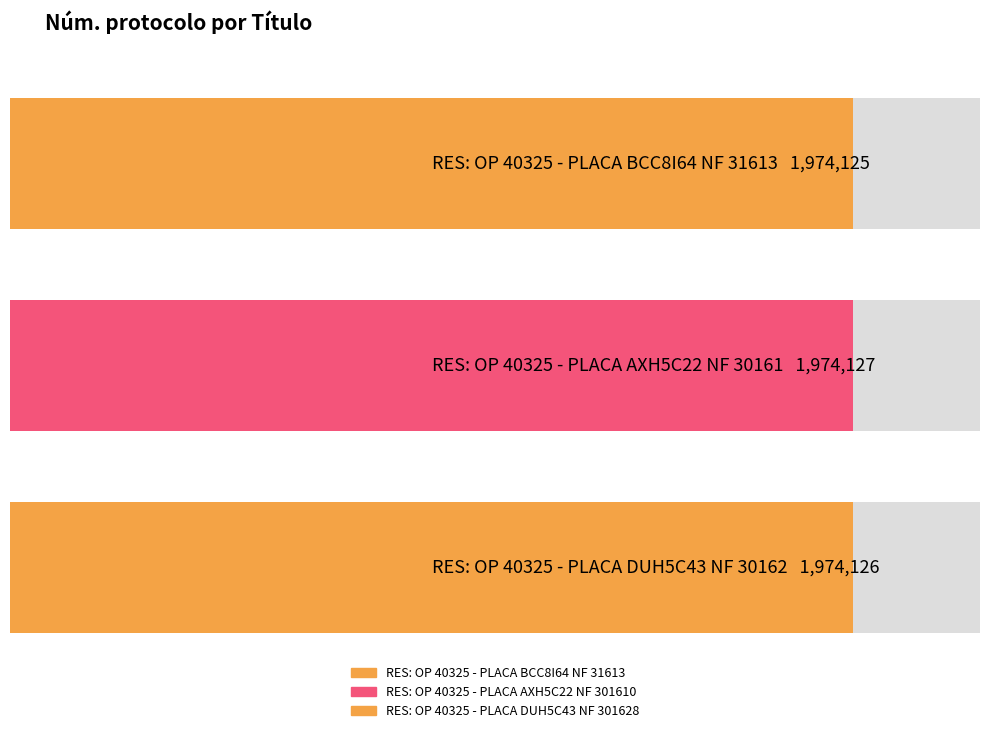

Which has a higher value, RES: OP 40325 - PLACA DUH5C43 NF 301628 or RES: OP 40325 - PLACA AXH5C22 NF 301610?

RES: OP 40325 - PLACA AXH5C22 NF 301610